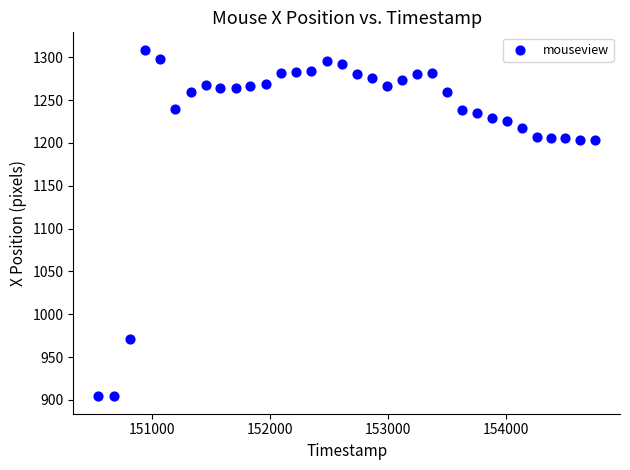

What is the range of Y values (max minus min)?

405